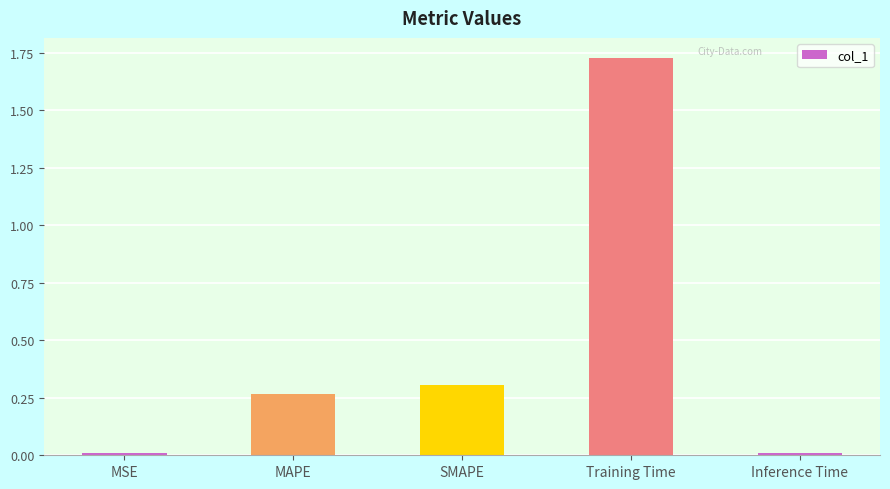

How many bars are there in total?

5